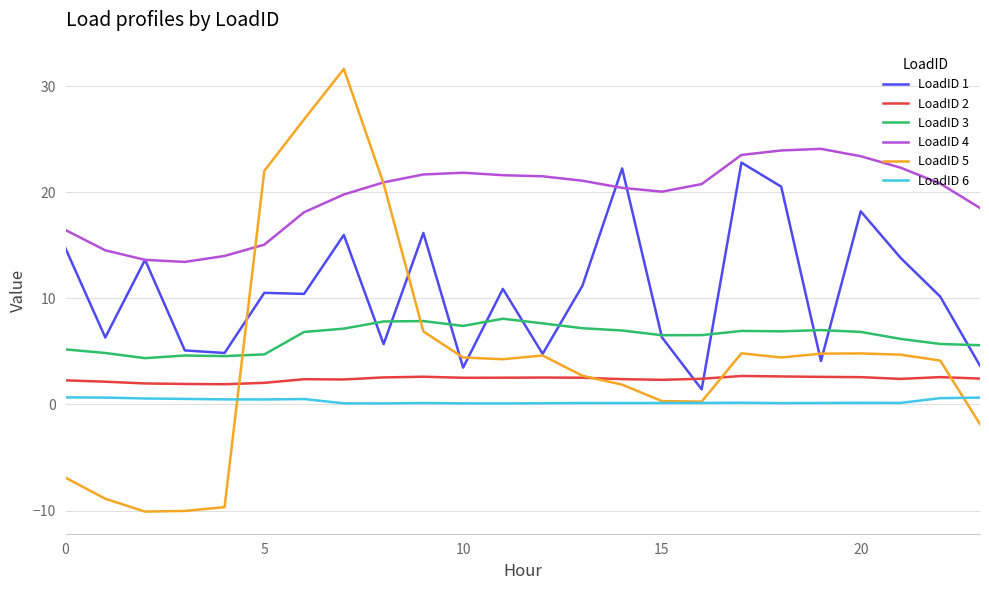

Which series has the widest spread of values?

LoadID 5